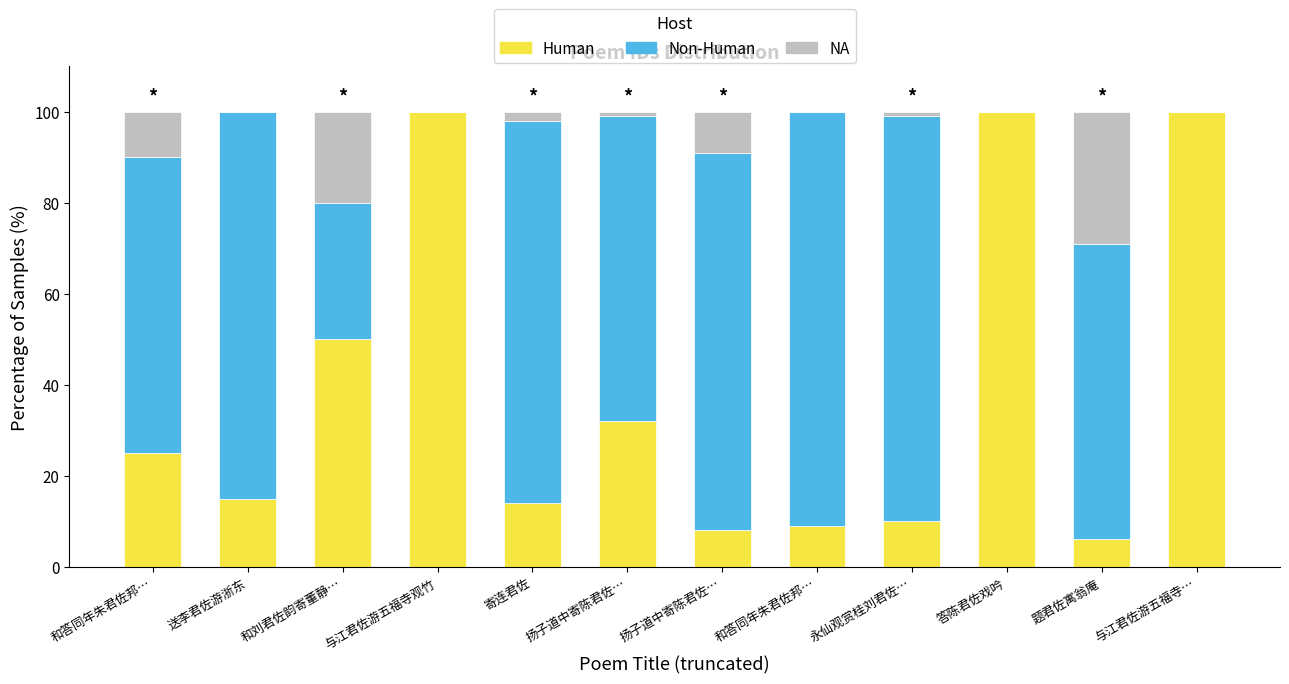

What are all the series names shown in the legend?

Human, Non-Human, NA